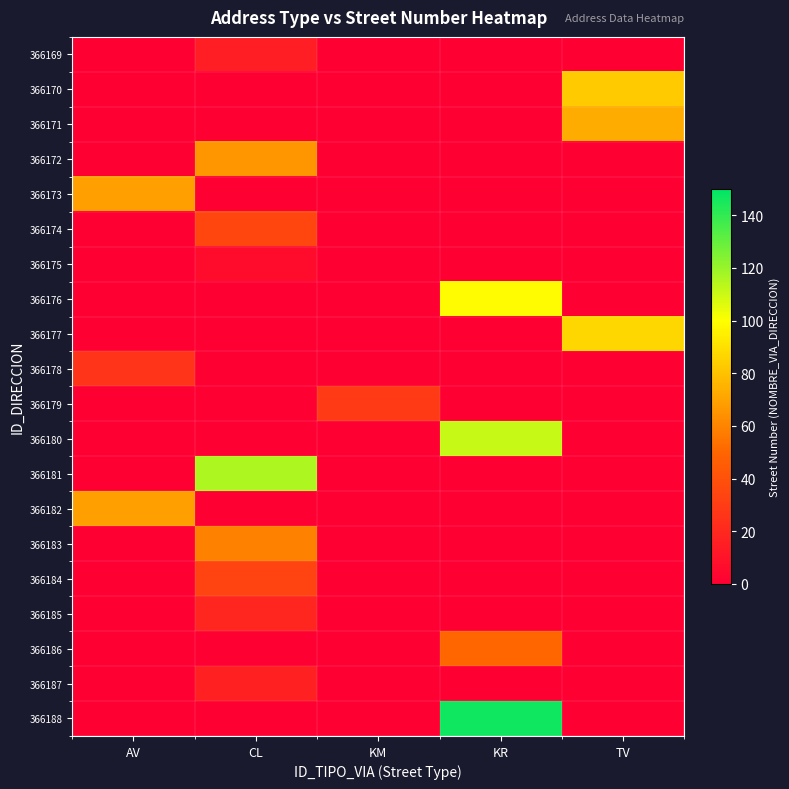

Which series has the widest spread of values?

366188